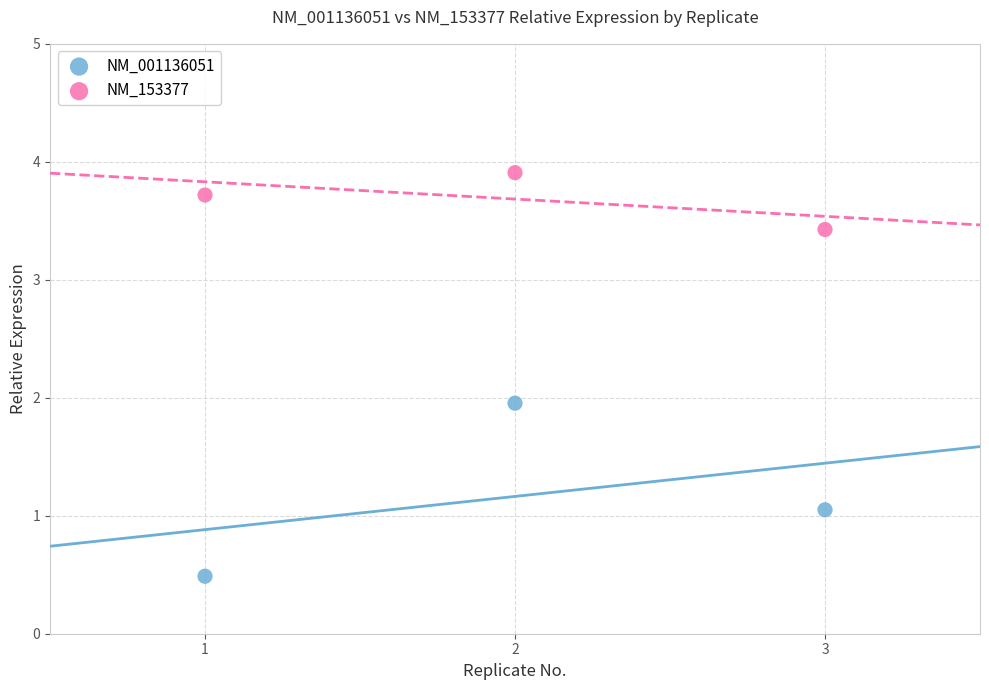

Which series has the widest spread of Y values?

NM_001136051